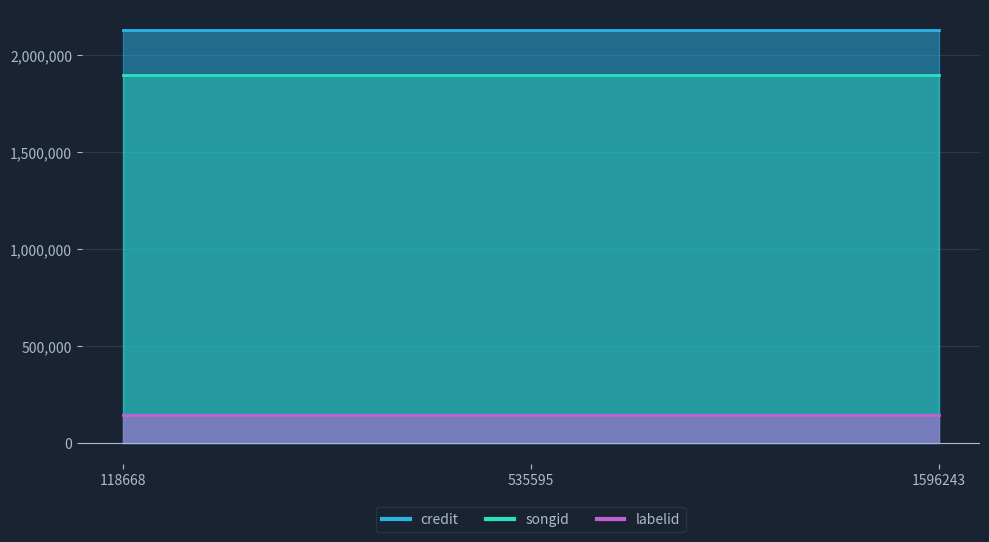

Reading right to left, transcribe all the data shown in this chart.

credit: 1596243=2127522	535595=2127522	118668=2127522
songid: 1596243=1899161	535595=1899161	118668=1899161
labelid: 1596243=144944	535595=144944	118668=144944